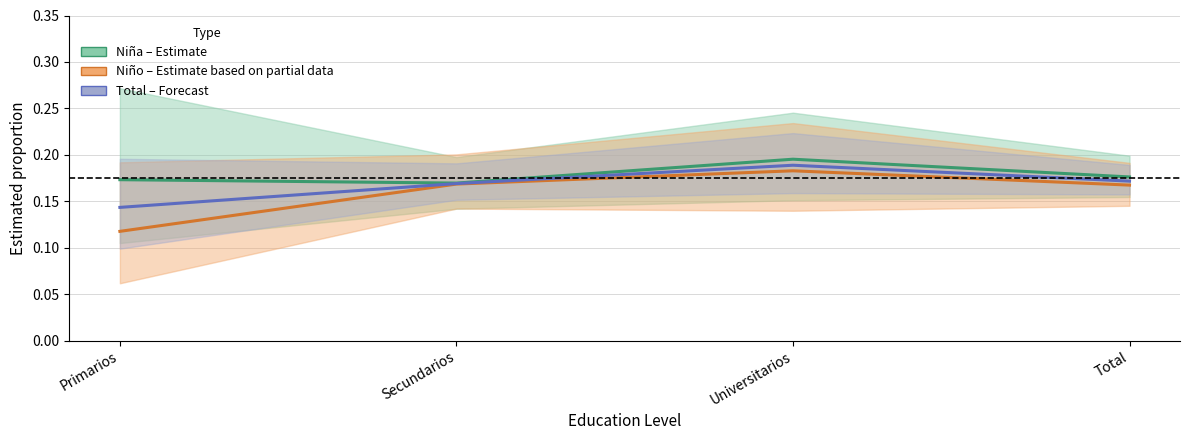

What is the maximum value shown in the chart?

0.2